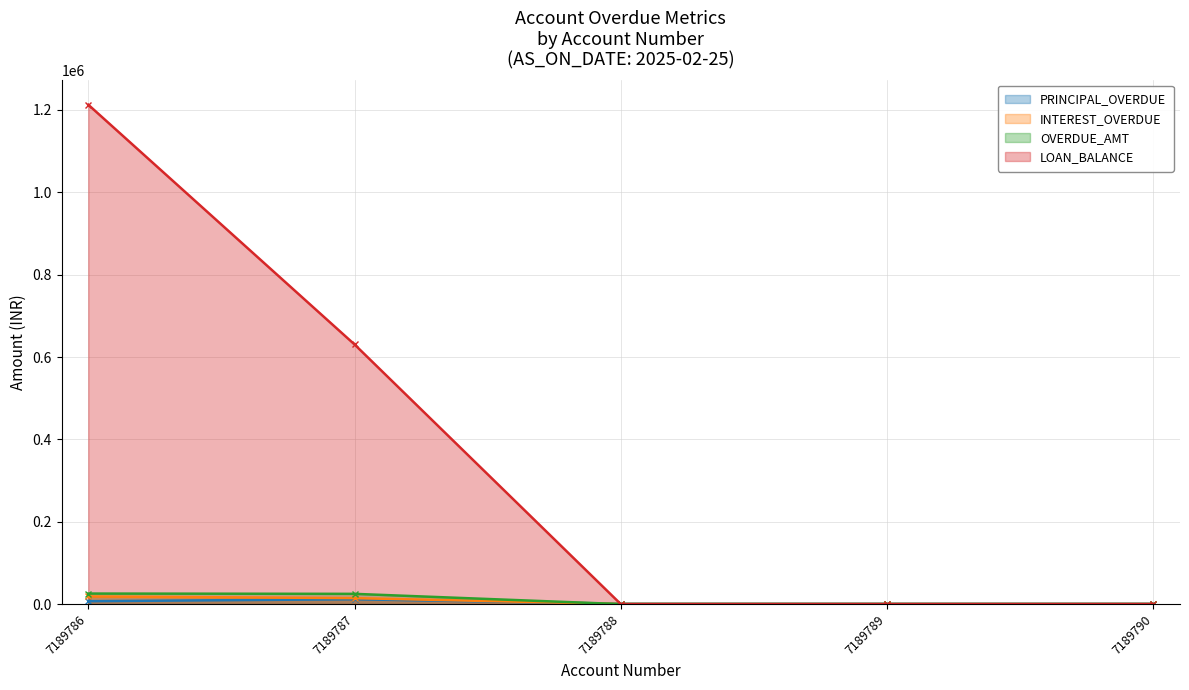

How many categories are shown in the chart?

5